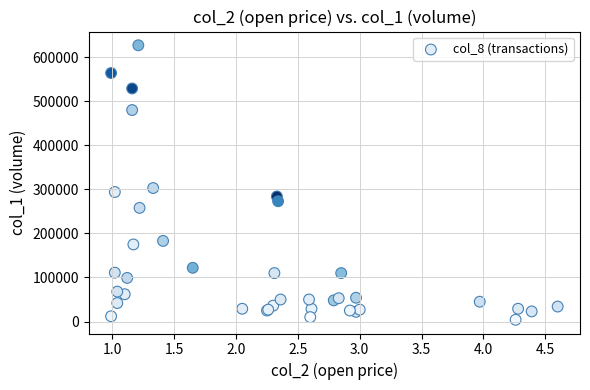

What Y value in the scatter plot is closest to 315500?

303000